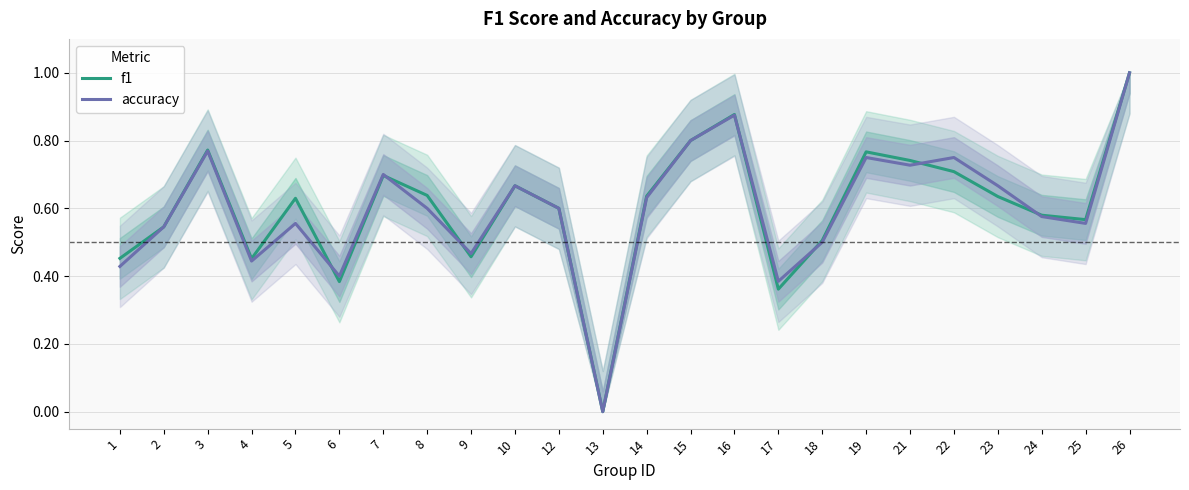

True or false: accuracy has a value of 0.6 at 8.

True